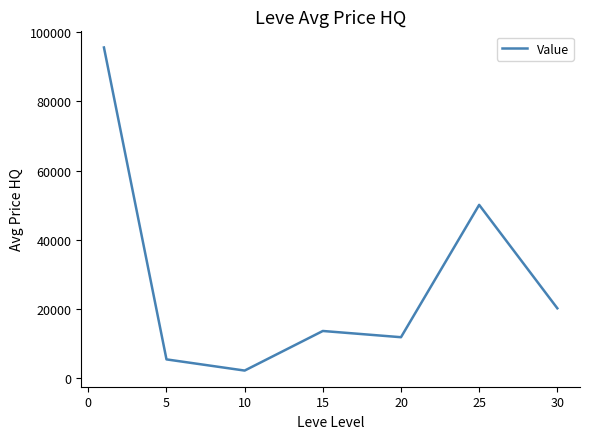

What is the maximum value shown in the chart?

95586.1